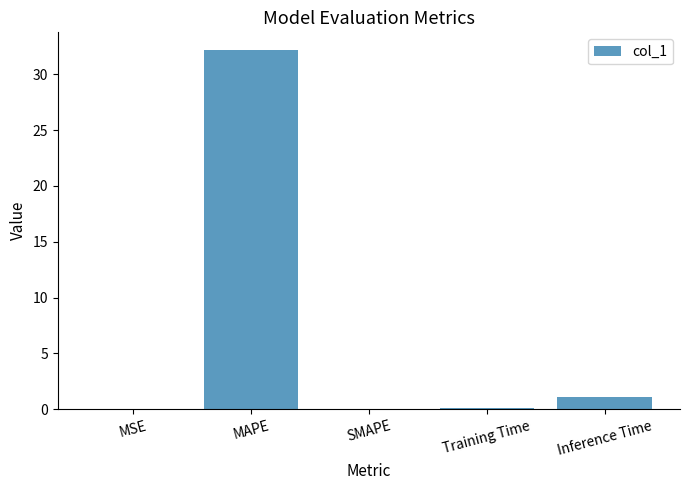

True or false: the data shows 22.4 at SMAPE.

False